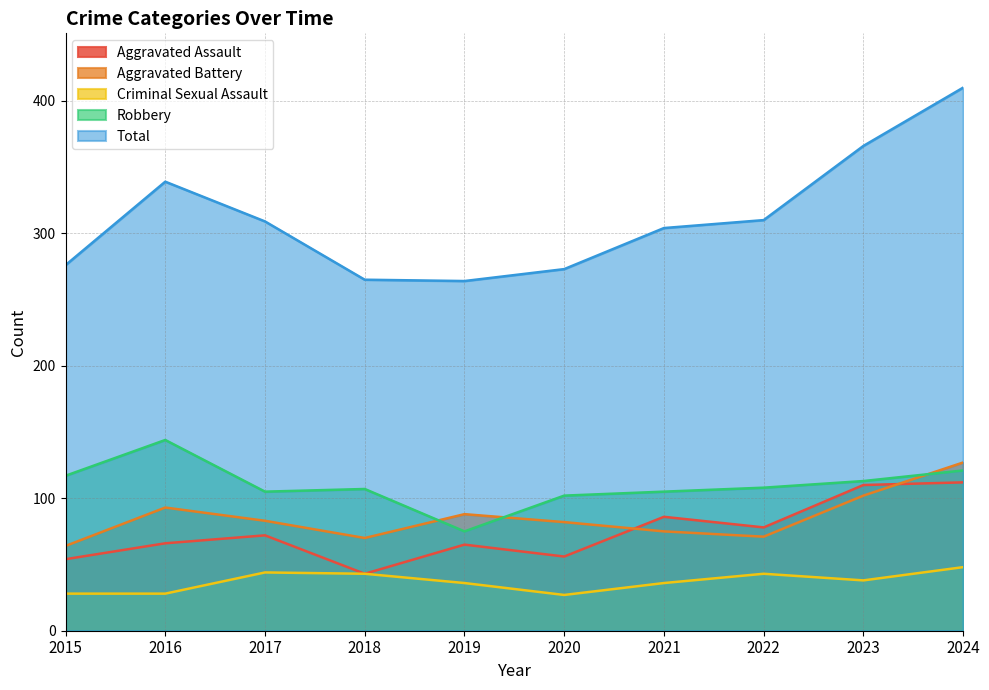

What value does the Aggravated Assault series have at 2024, to the nearest 5?

110